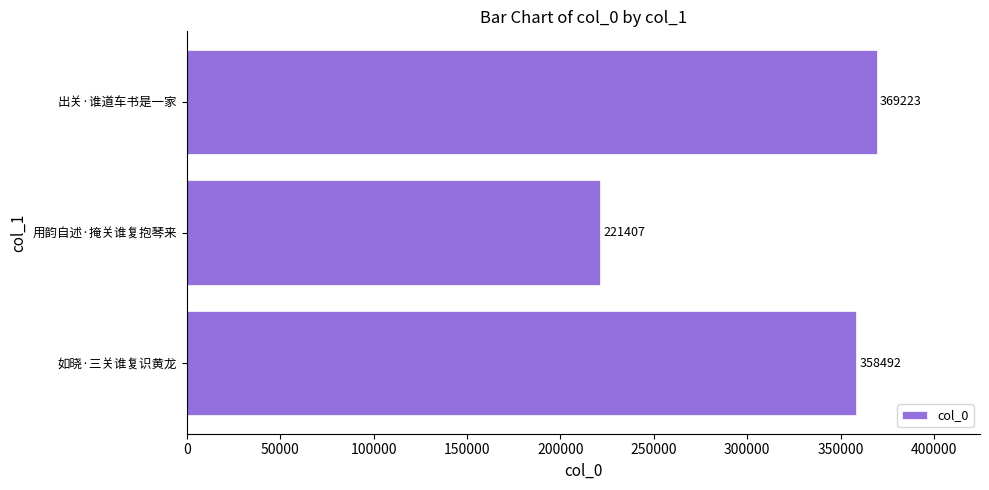

The value at 如晓·三关谁复识黄龙 is 358492. True or false?

True